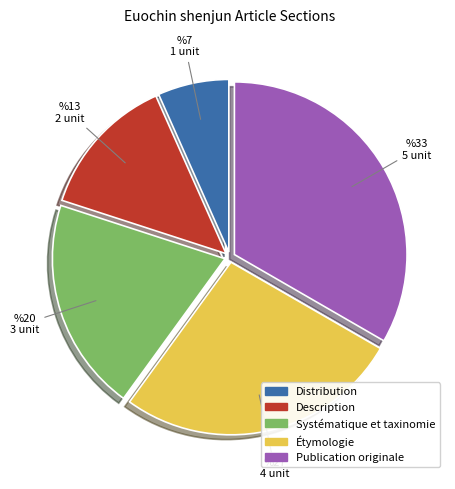

Which slice is the largest?

Publication originale